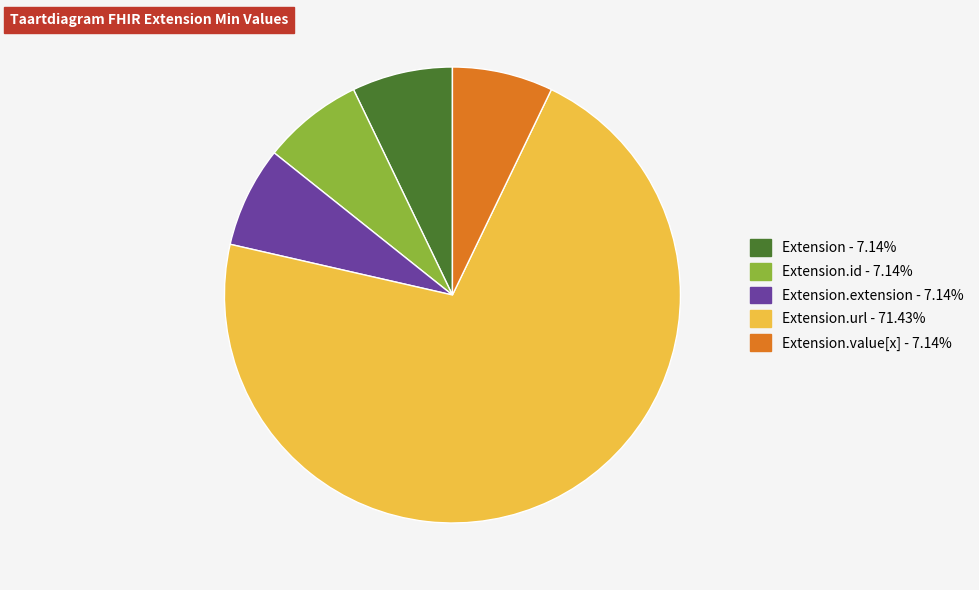

Is there any slice that represents more than half of the pie?

Yes